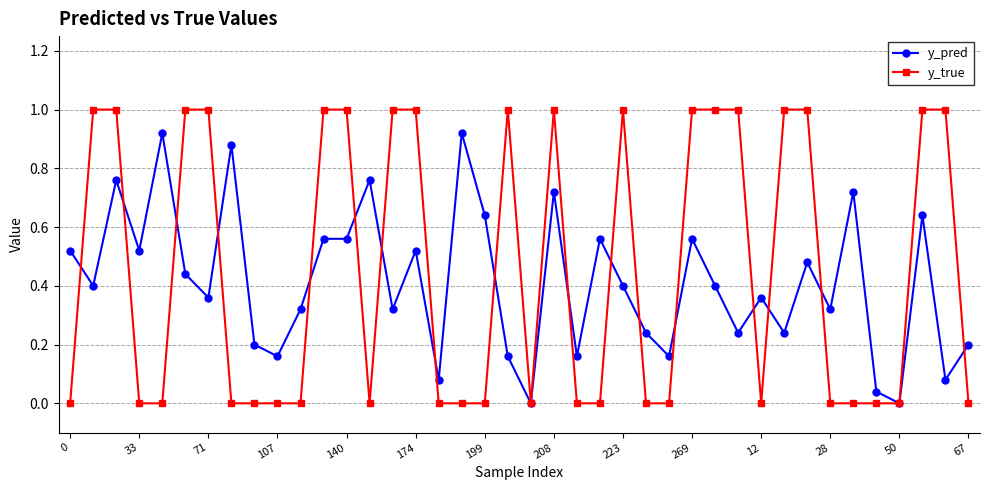

List the series in order of their peak value, highest first.

y_true, y_pred